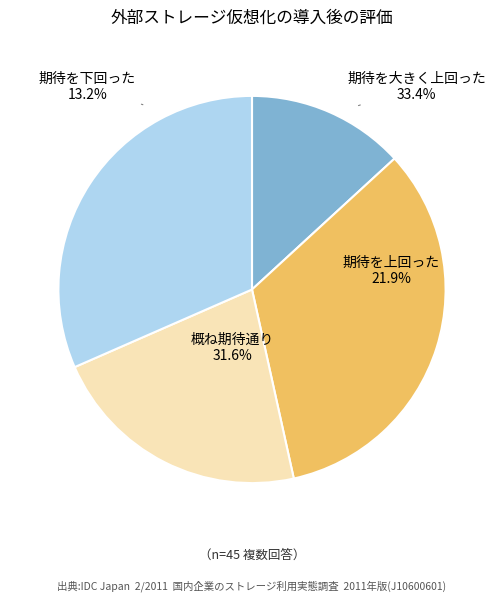

Is it true that 13 is 0% of the pie?

True